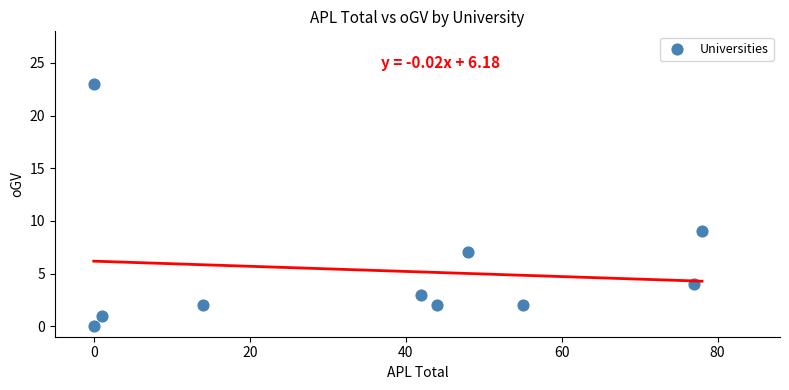

What is the average Y value?

5